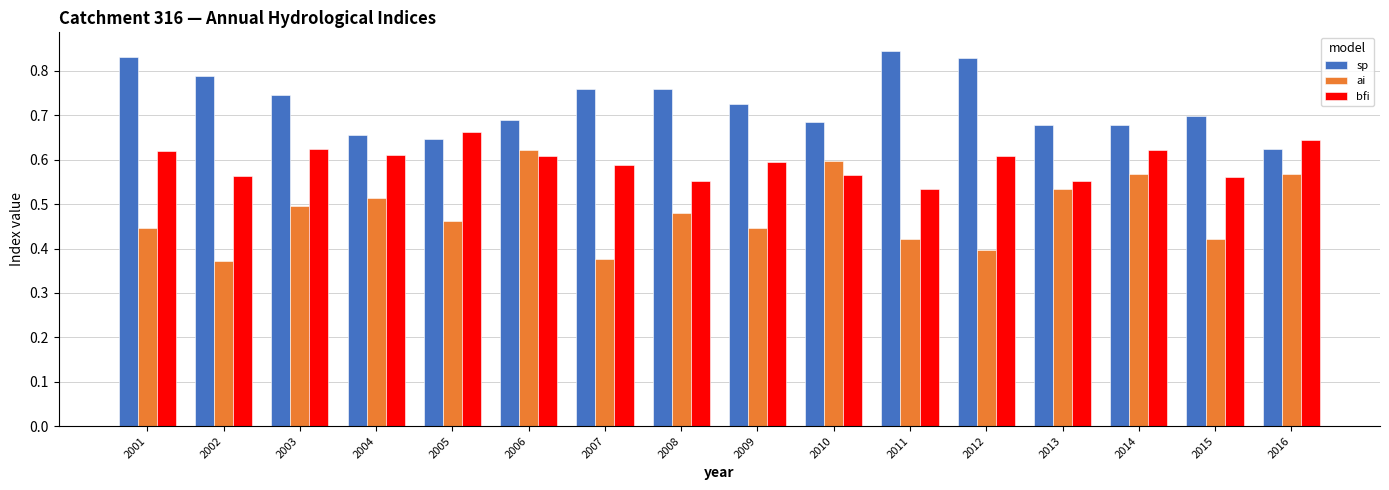

True or false: ai has a value of 0.8 at 2016.

False